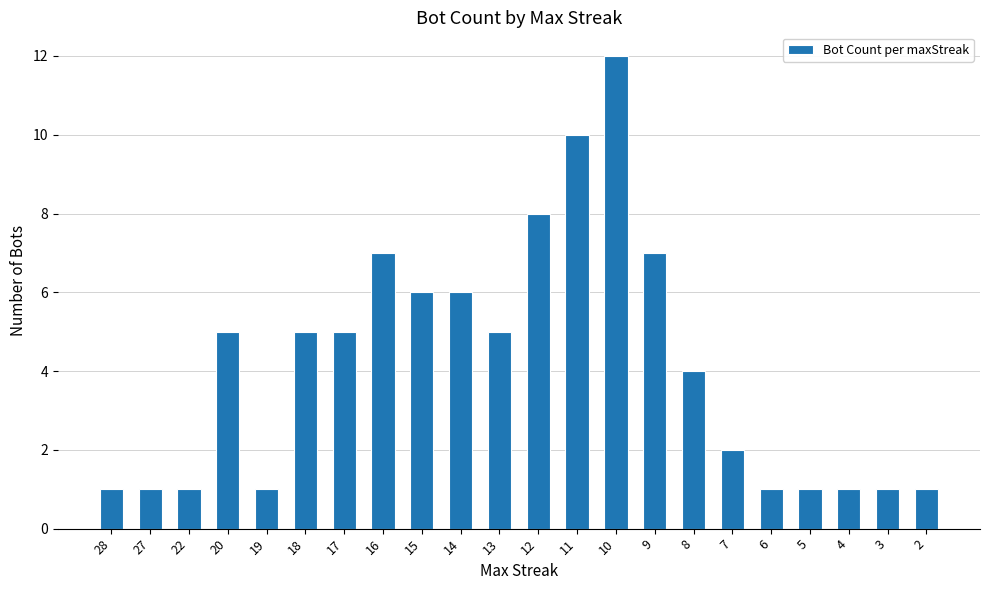

Reading left to right, transcribe all the data shown in this chart.

28=1	27=1	22=1	20=5	19=1	18=5	17=5	16=7	15=6	14=6	13=5	12=8	11=10	10=12	9=7	8=4	7=2	6=1	5=1	4=1	3=1	2=1